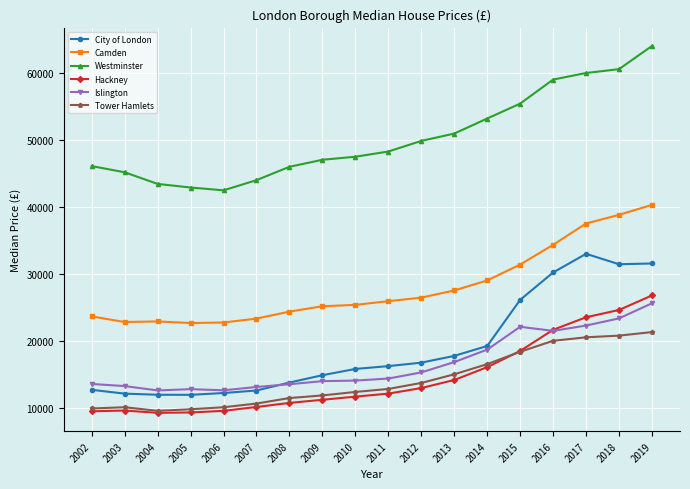

What is the difference between the highest and lowest values at 2009?

35780